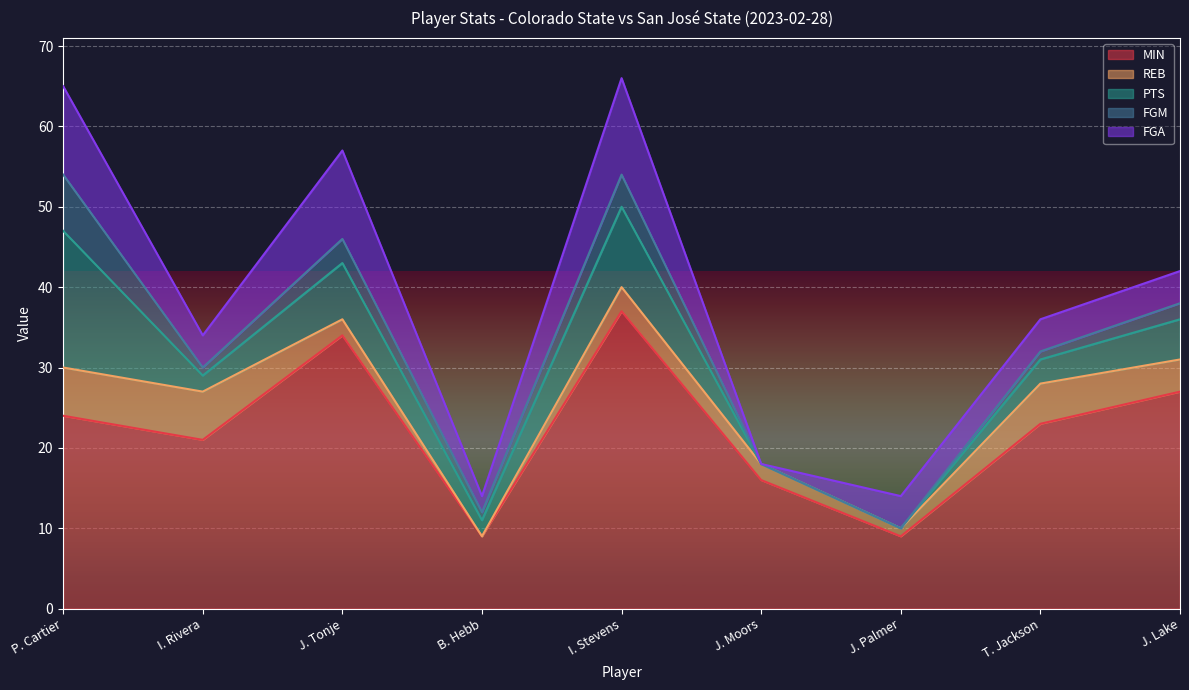

Which series ends up on top after the final intersection of FGA and PTS?

PTS